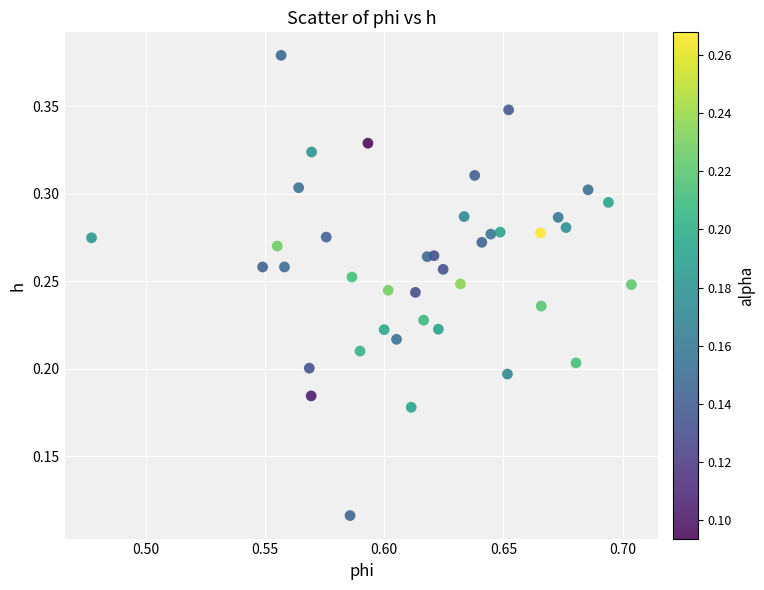

How many data points are displayed?

40